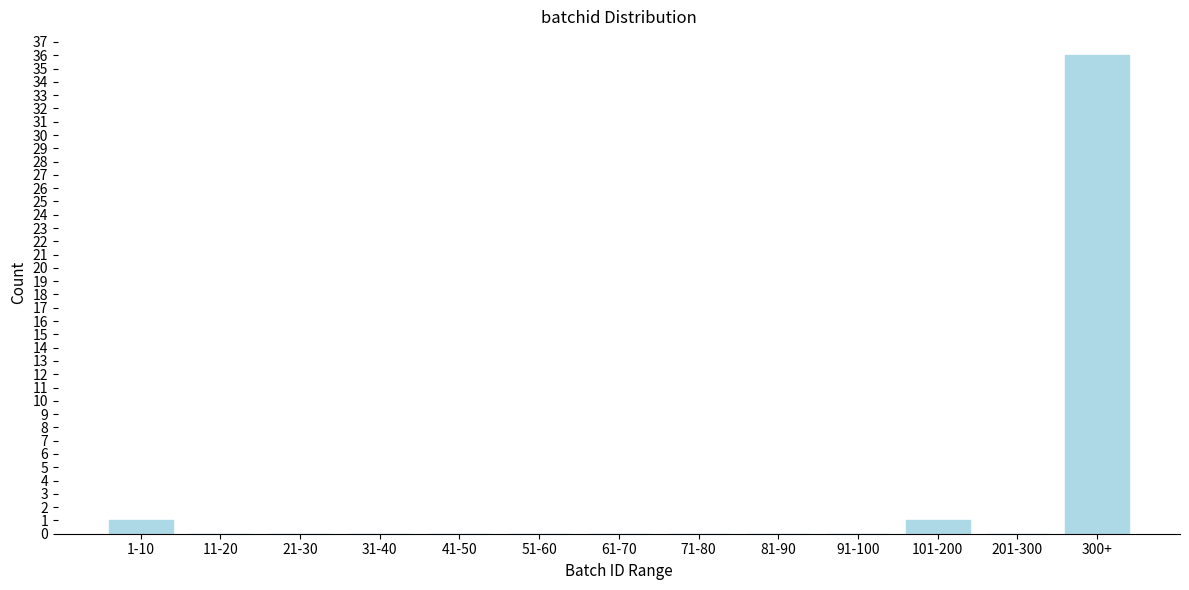

Reading left to right, transcribe all the data shown in this chart.

1-10=1	11-20=0	21-30=0	31-40=0	41-50=0	51-60=0	61-70=0	71-80=0	81-90=0	91-100=0	101-200=1	201-300=0	300+=36